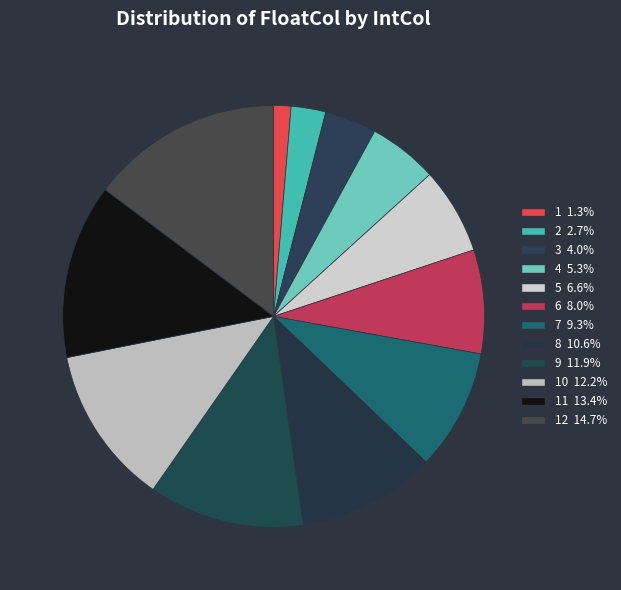

Count the number of slices in the pie.

12